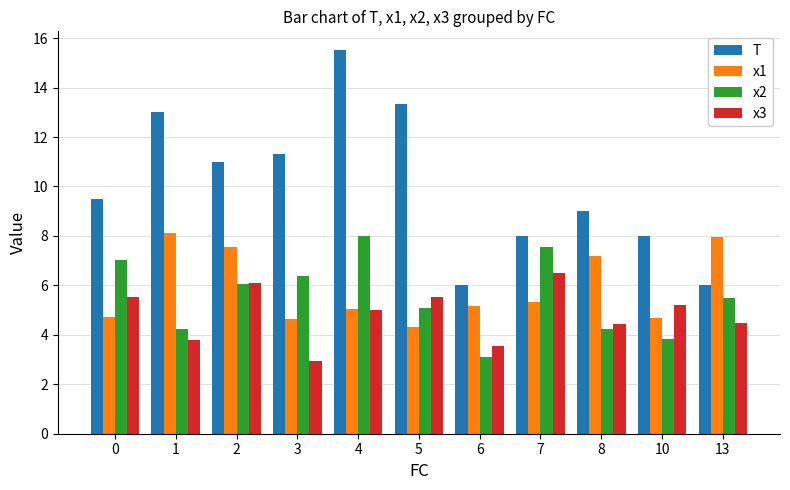

Which category has the highest value in the x1 series?

1